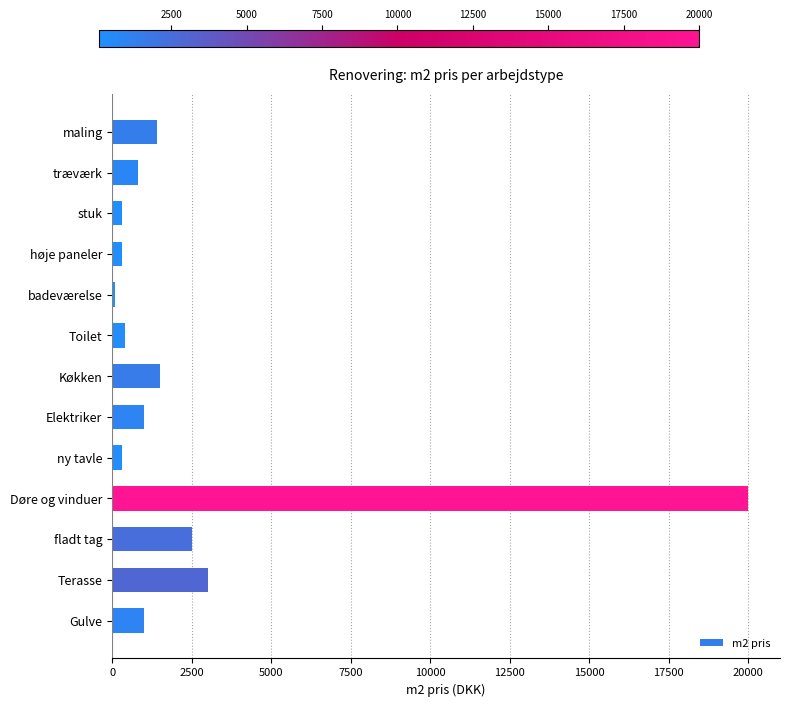

What is the difference between the second highest and minimum values?

2900